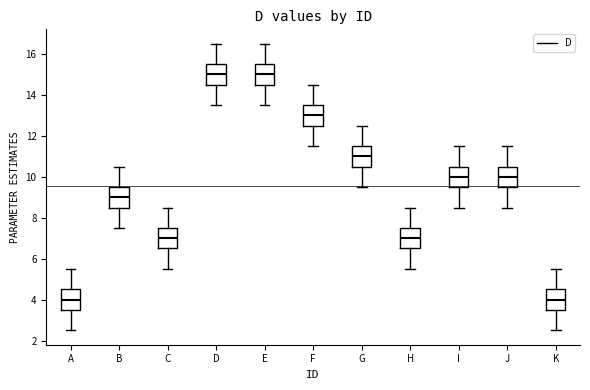

Where is the lower edge of the box for B on the y-axis? The values are not printed on the chart, so give them approximately, as read against the axis.

8.6